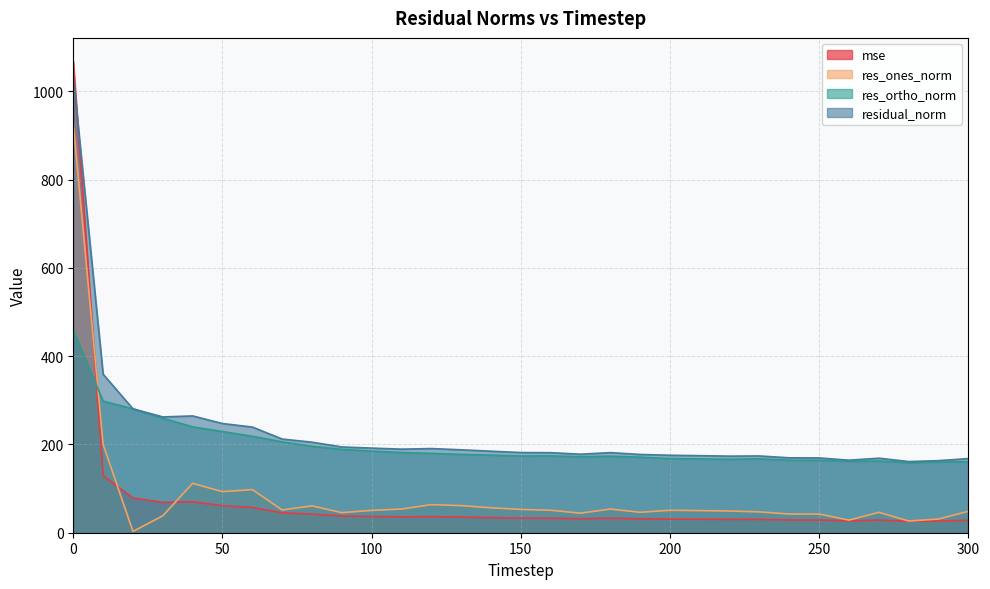

What is the value of the res_ones_norm point at the 22nd from the left?

50.1